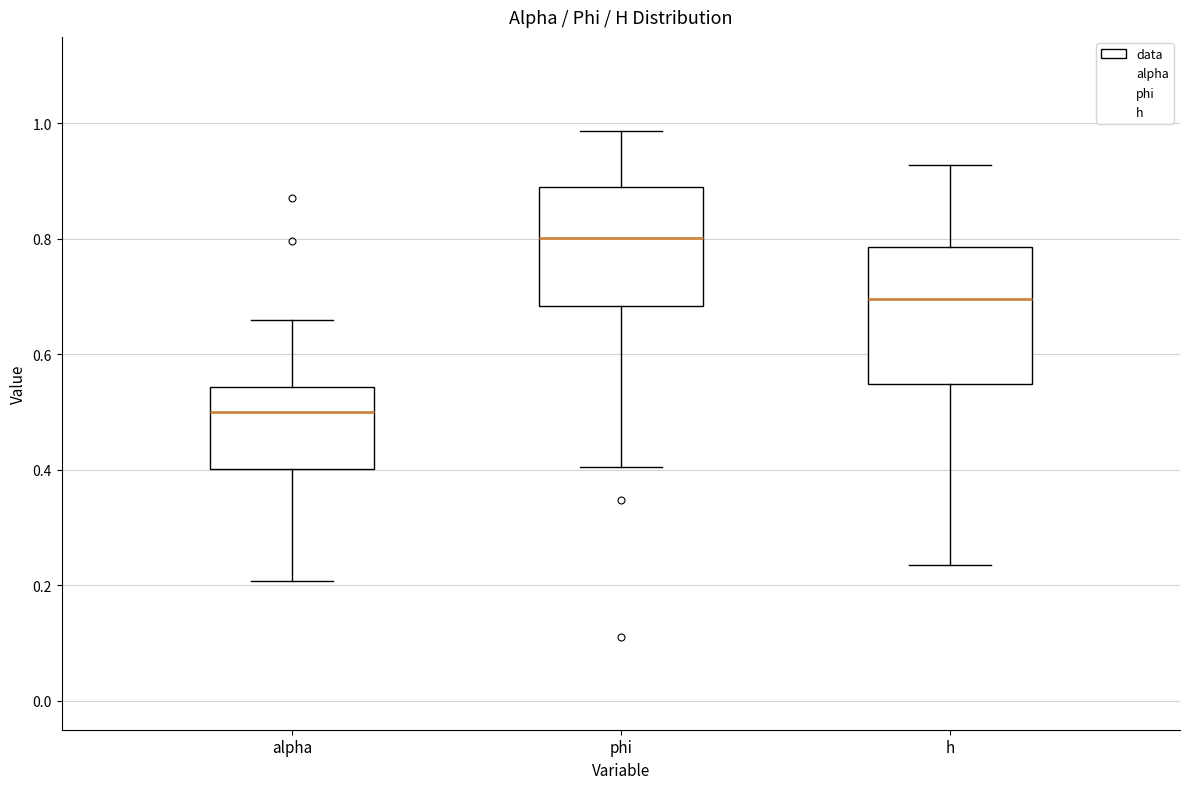

Where does the median line of the box for h sit on the y-axis? The values are not printed on the chart, so give them approximately, as read against the axis.

0.70